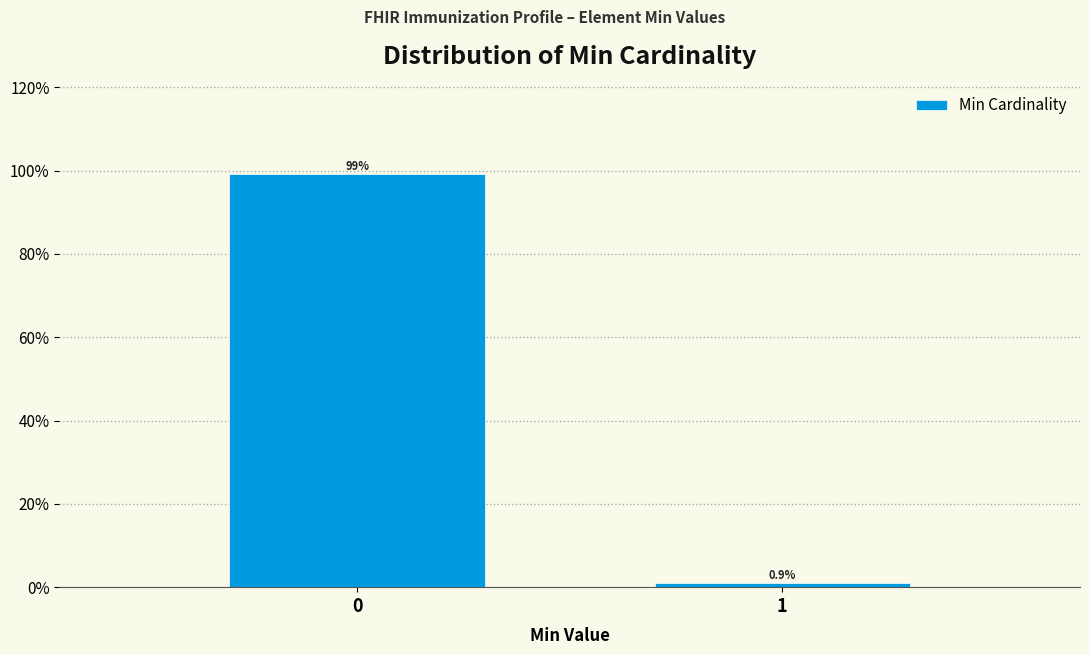

Reading left to right, transcribe all the data shown in this chart.

99.1	0.9